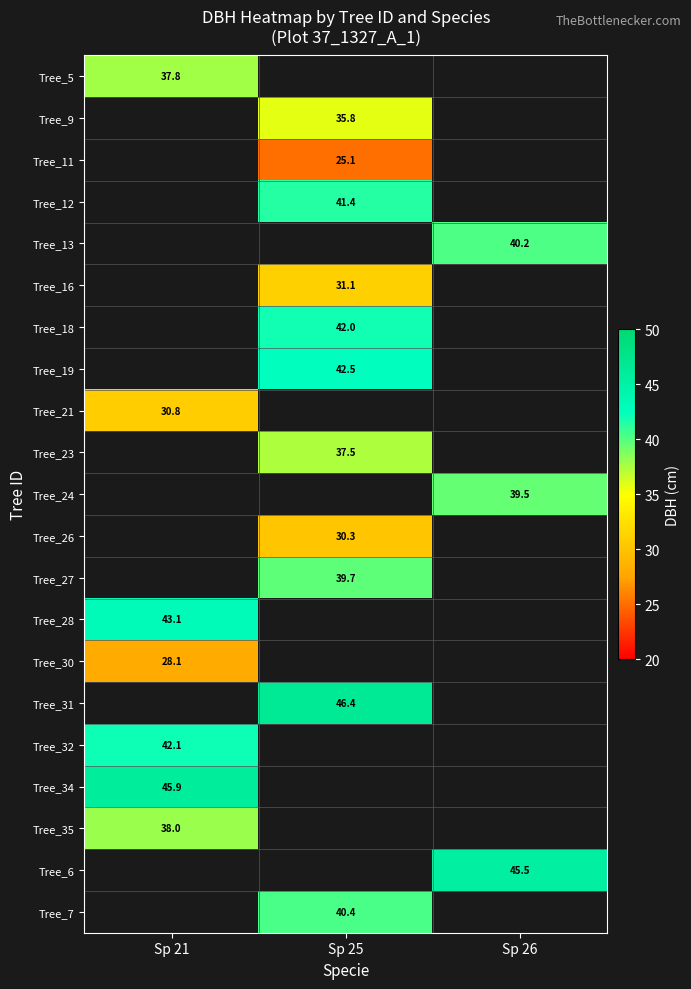

Is the value of Tree_35 at Sp 21 greater than the value of Tree_21 at Sp 21?

Yes